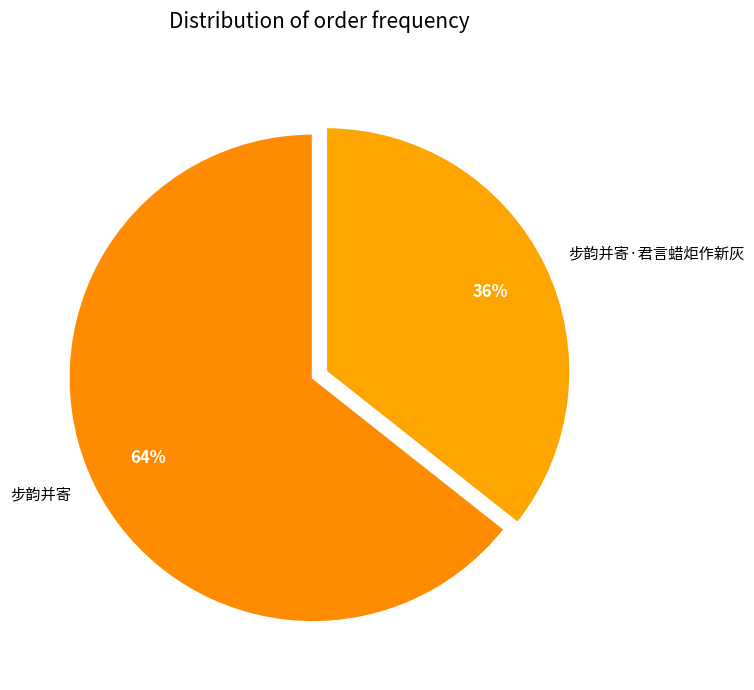

The 步韵并寄·君言蜡炬作新灰 slice represents 43% of the pie. True or false?

False